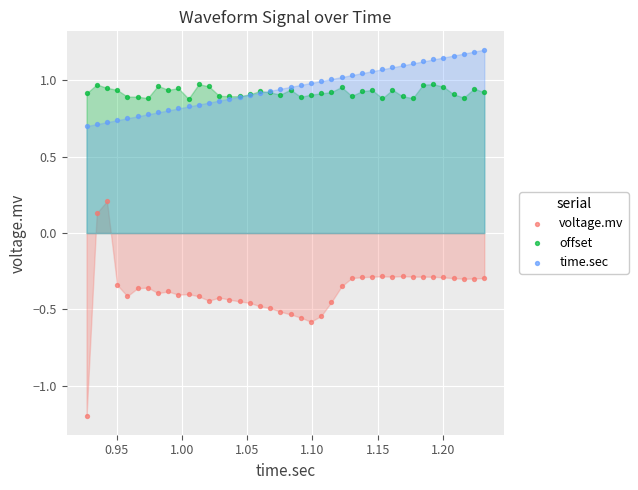

Which series reaches the minimum Y coordinate?

voltage.mv